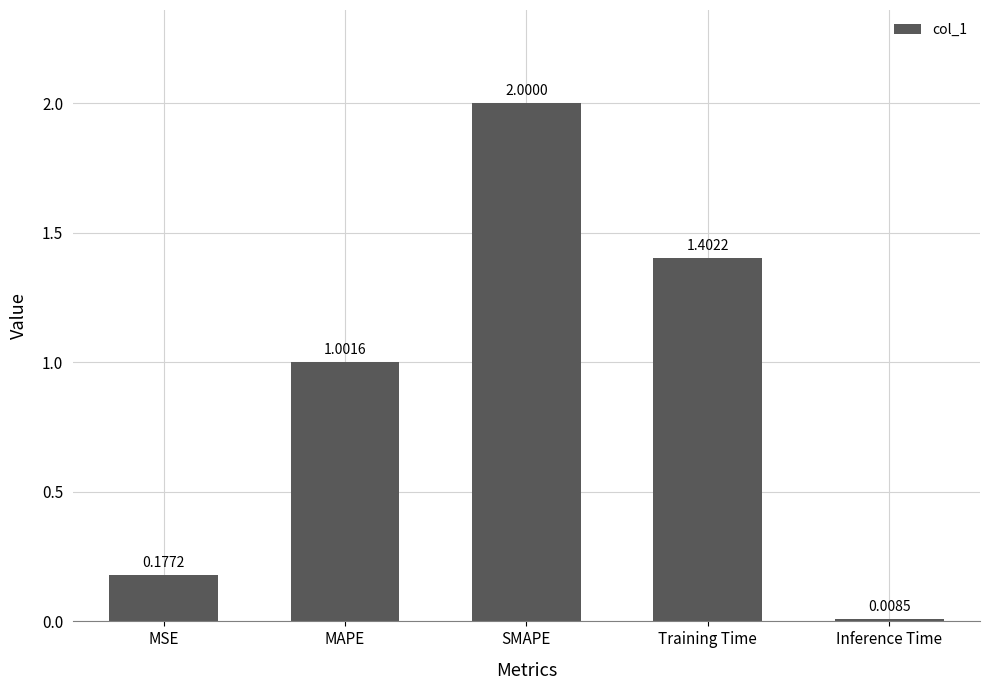

True or false: the data shows 3.3 at SMAPE.

False